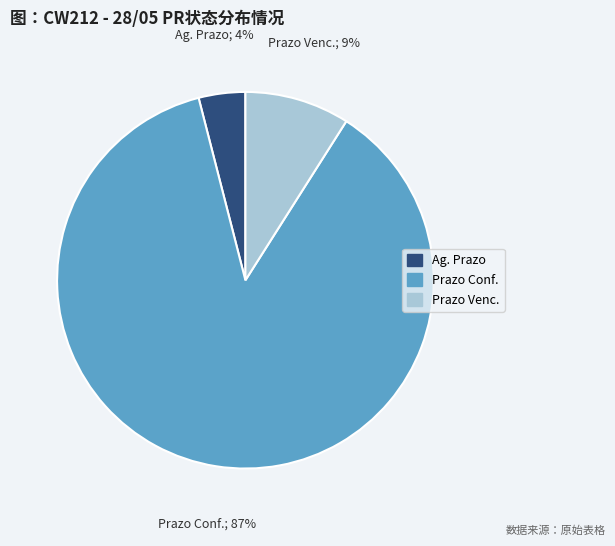

Rank the categories by value from highest to lowest.

Prazo Conf., Prazo Venc., Ag. Prazo